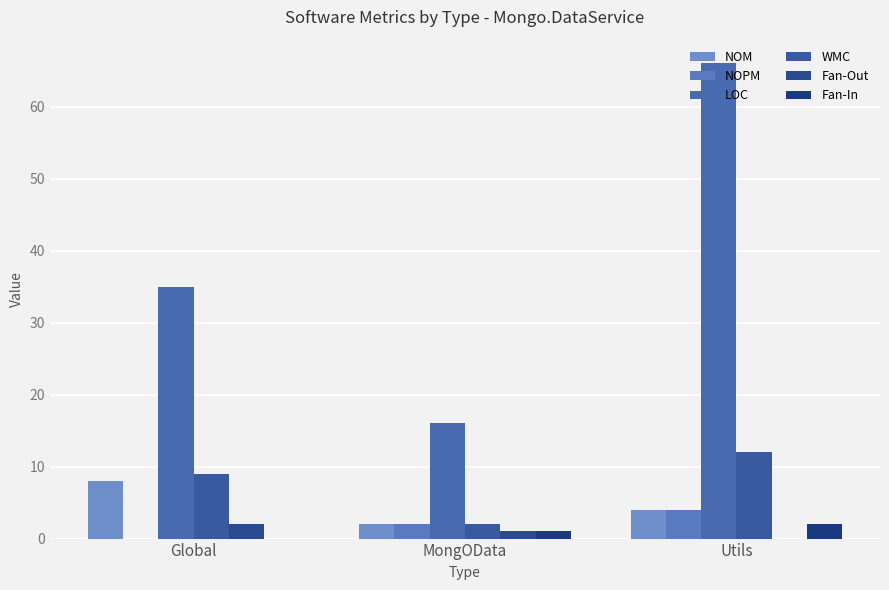

What is the sum of all NOPM values?

6